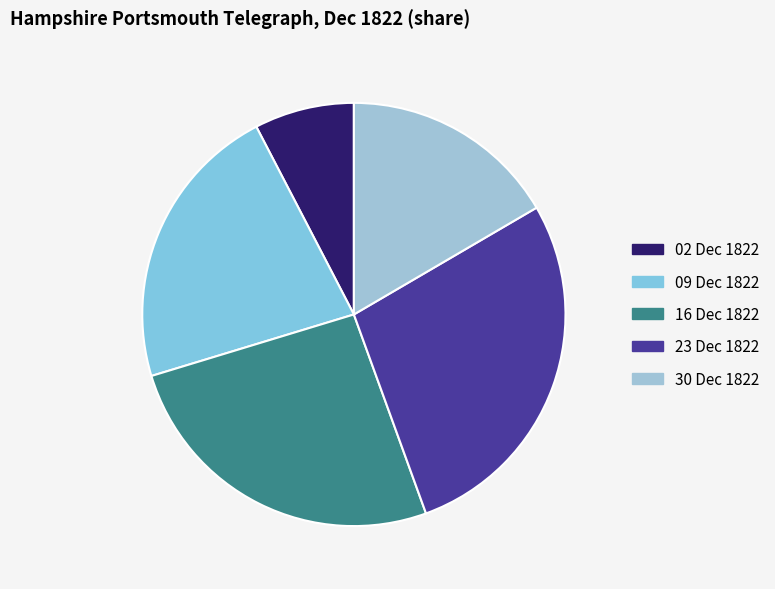

Which slice is the smallest?

02 Dec 1822